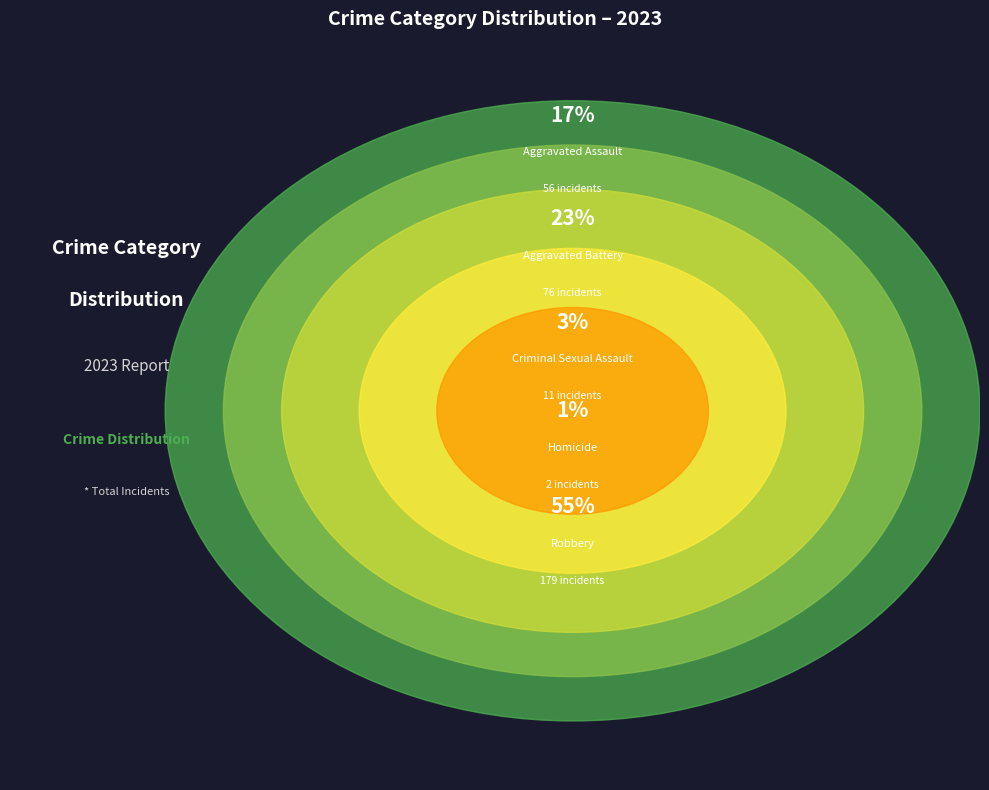

Is there a majority slice in this chart?

Yes